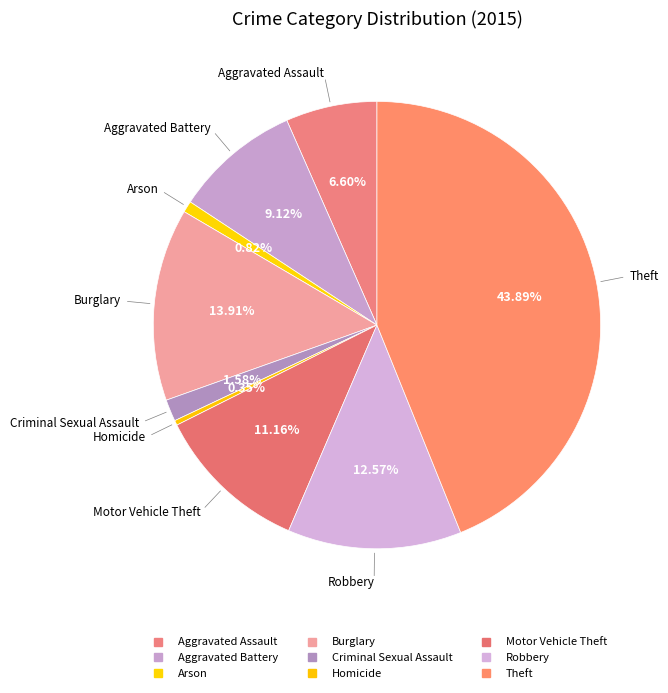

To the nearest percent, what is the difference between the largest and smallest slice percentages?

44%